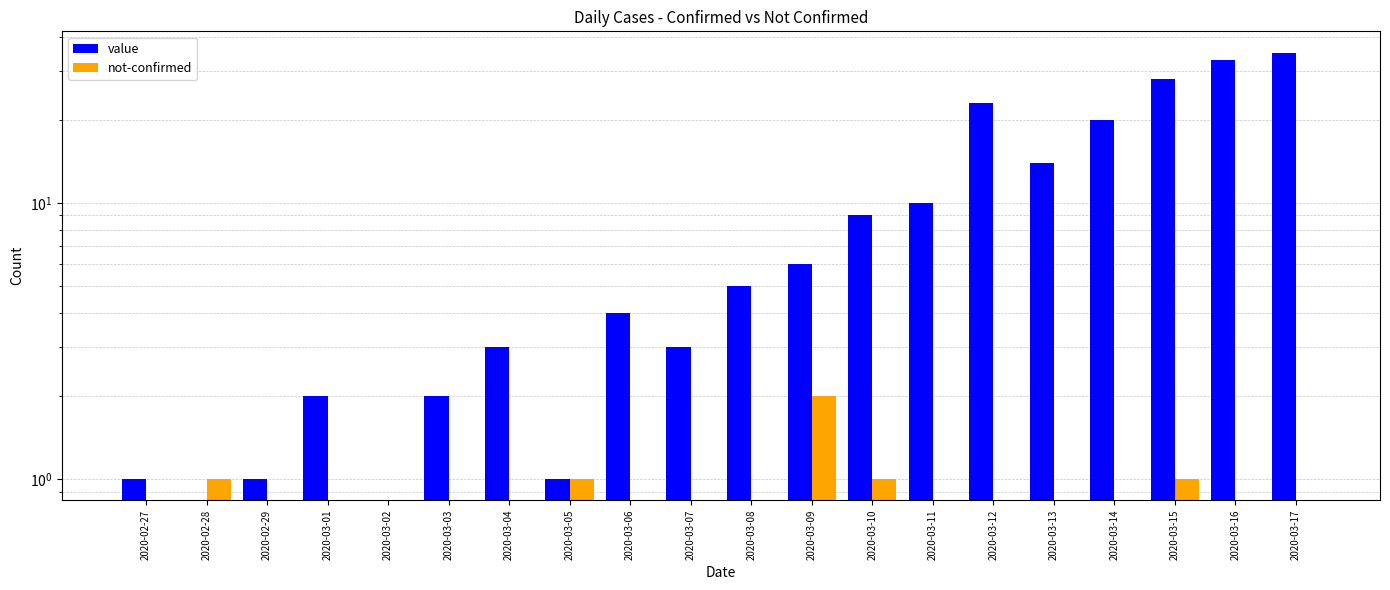

Which series changed the most between 2020-02-27 and 2020-03-12?

value